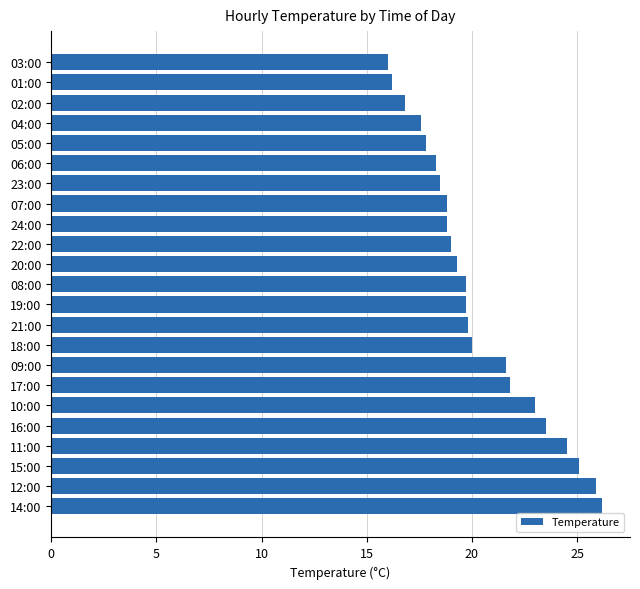

What is the smallest value displayed?

16.0